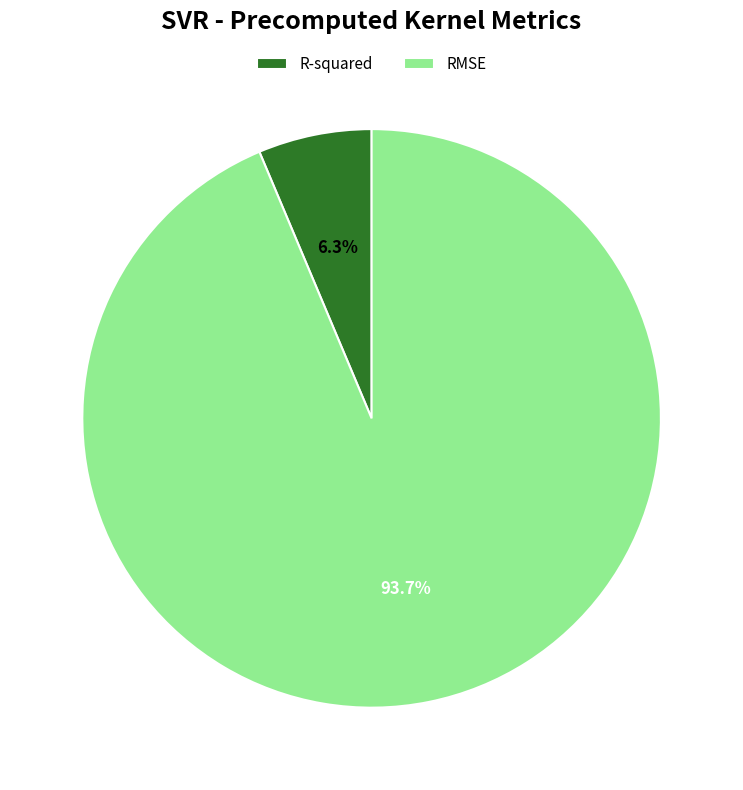

The R-squared slice represents 1% of the pie. True or false?

False